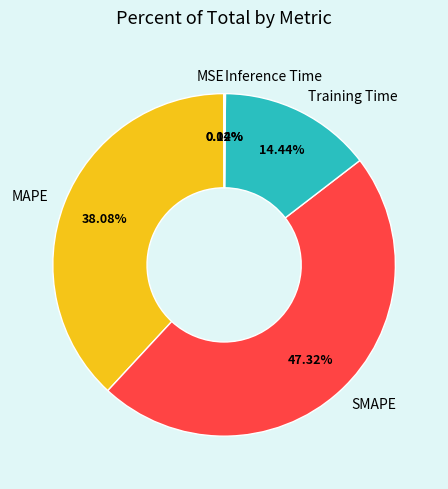

Between MAPE and Training Time, which is larger?

MAPE